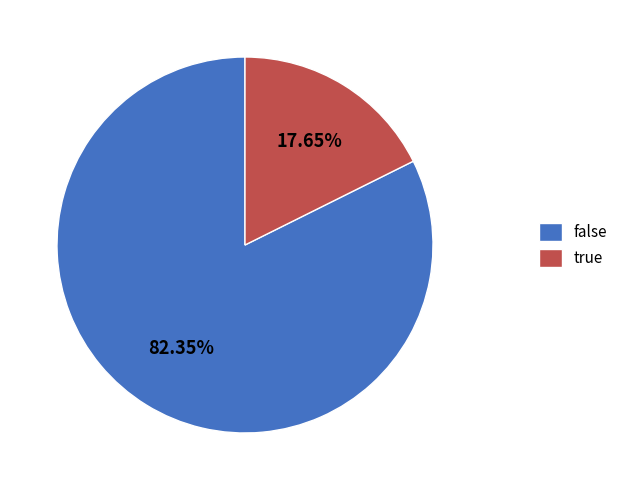

Count the number of slices in the pie.

2